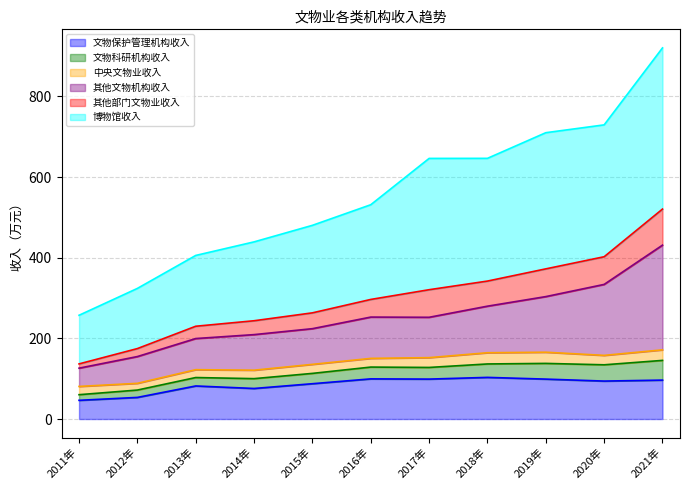

List the labels in order of 文物科研机构收入 value, largest first.

2021年, 2020年, 2019年, 2018年, 2017年, 2016年, 2015年, 2014年, 2013年, 2012年, 2011年